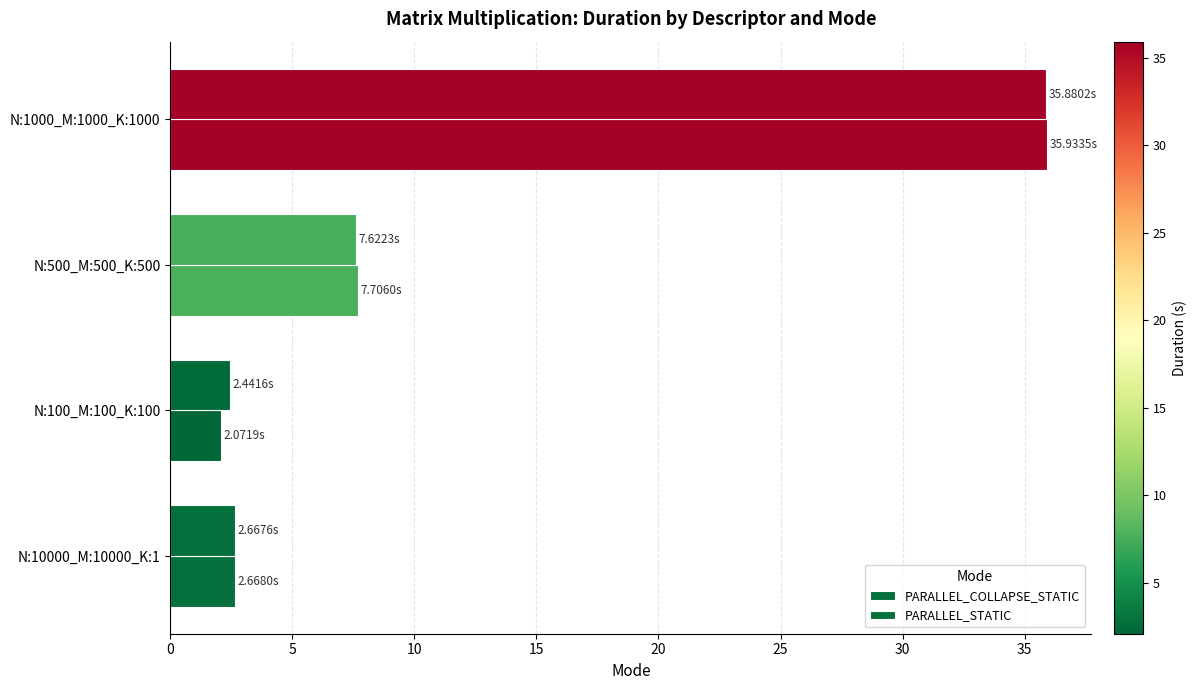

How many distinct data groups are displayed?

2